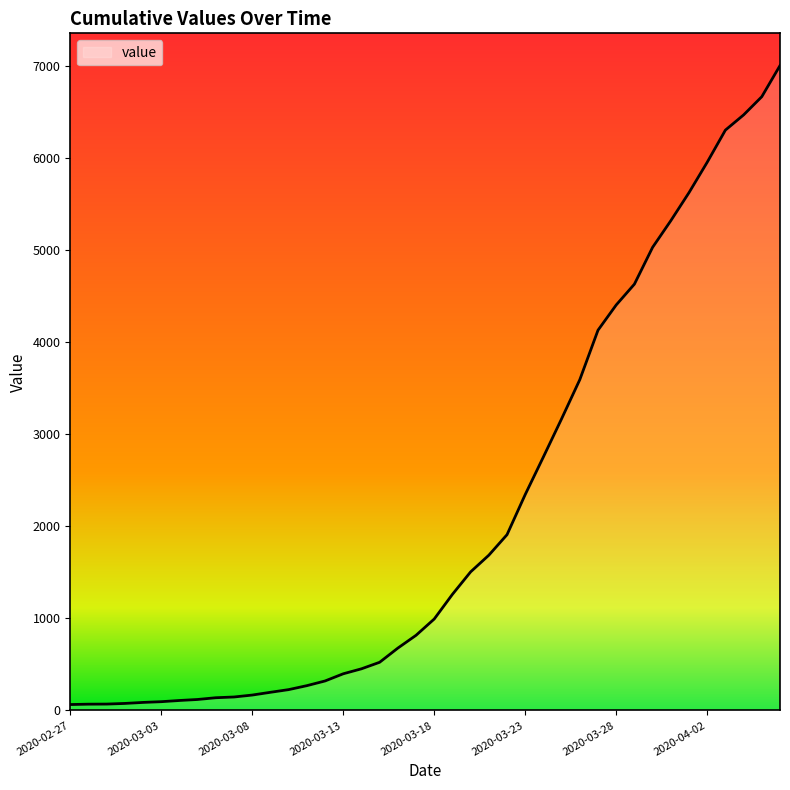

What is the difference between the maximum and minimum values?

6940